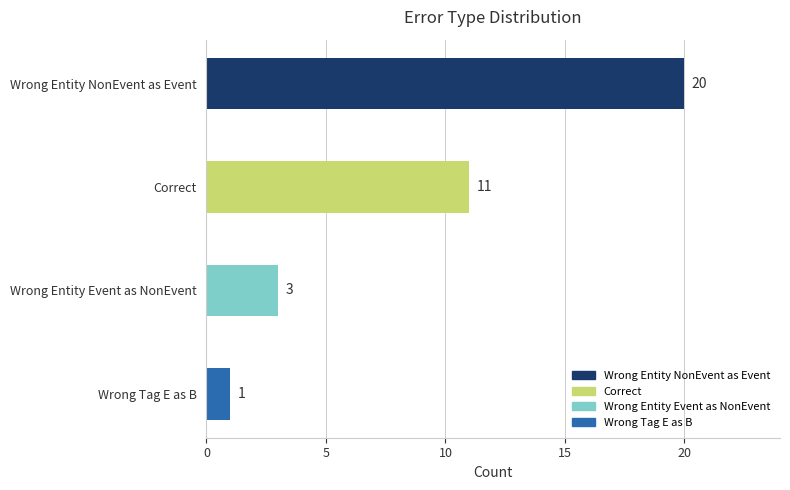

What is the label of the 3rd bar from the bottom?

Correct